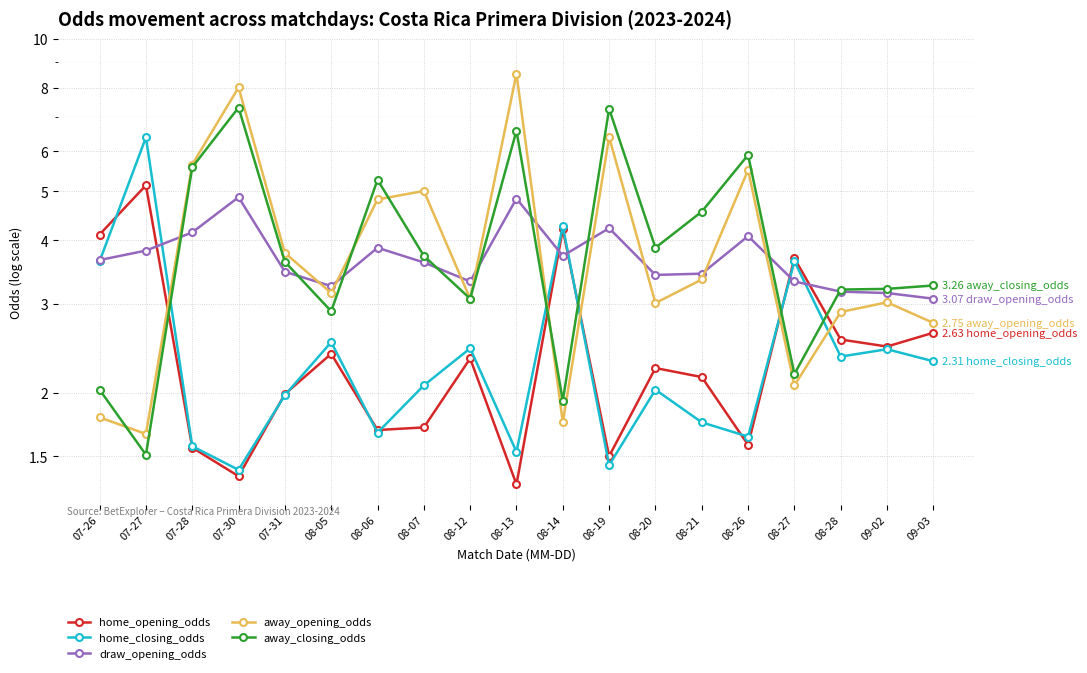

How many data points does each series have?

19